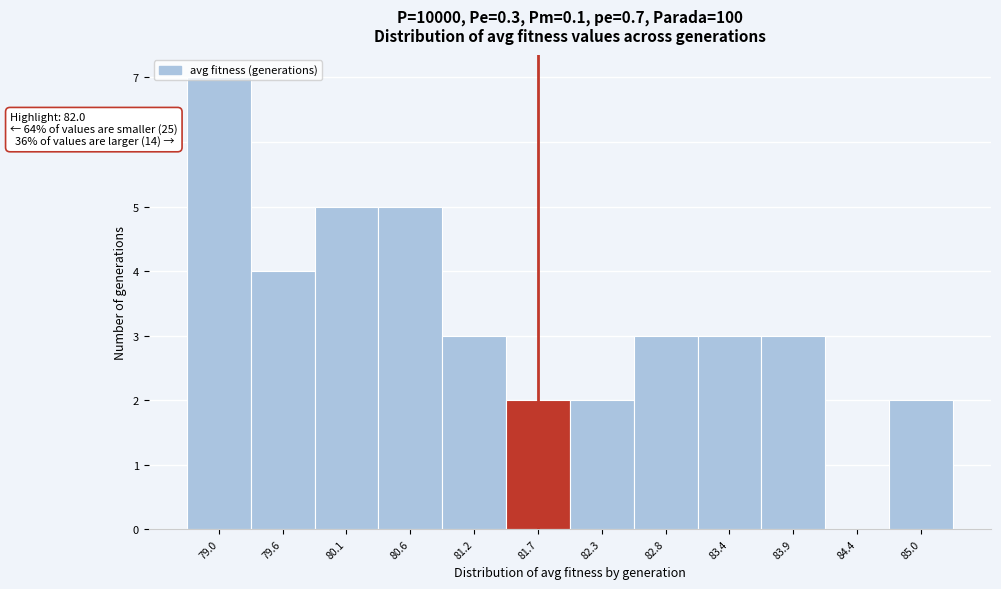

What is the maximum value shown in the chart?

7